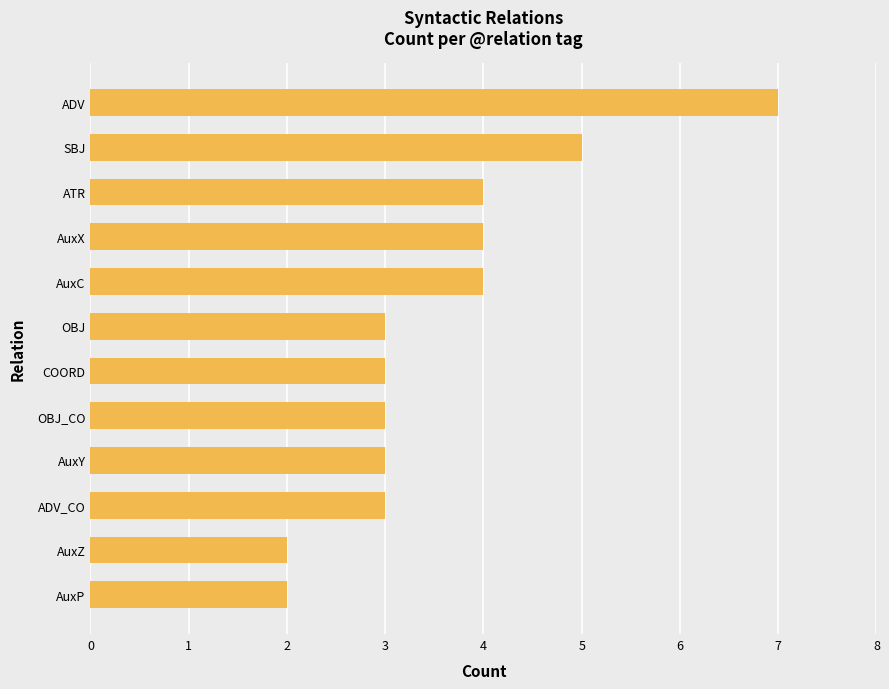

What is the difference between the maximum and second lowest values?

5